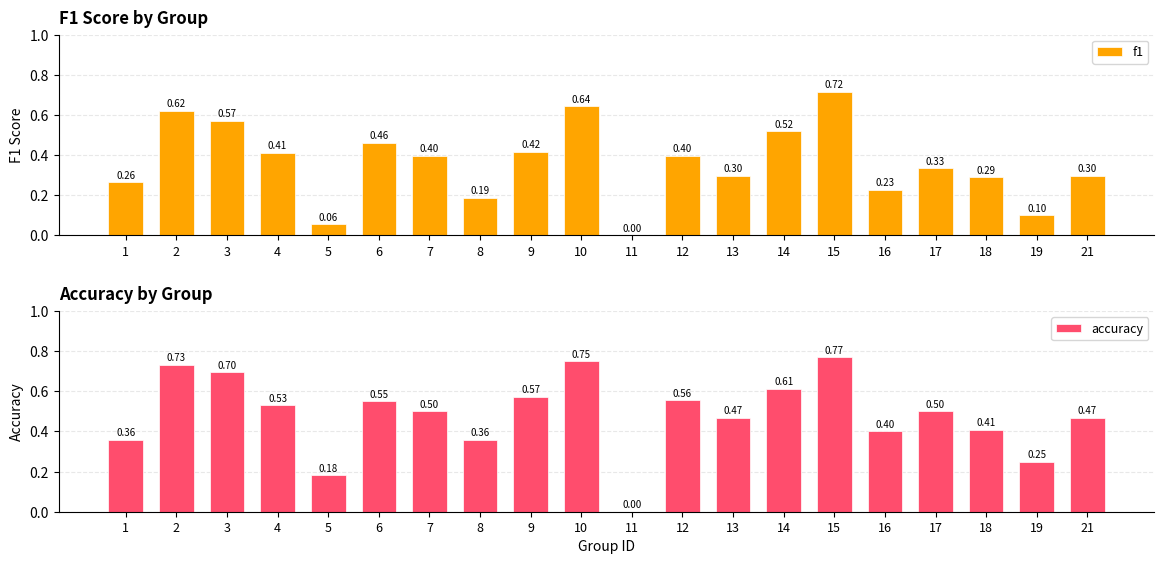

Reading right to left, extract all data points from this chart.

f1: 21=0.3	19=0.1	18=0.3	17=0.3	16=0.2	15=0.7	14=0.5	13=0.3	12=0.4	11=0.0	10=0.6	9=0.4	8=0.2	7=0.4	6=0.5	5=0.1	4=0.4	3=0.6	2=0.6	1=0.3
accuracy: 21=0.5	19=0.2	18=0.4	17=0.5	16=0.4	15=0.8	14=0.6	13=0.5	12=0.6	11=0.0	10=0.8	9=0.6	8=0.4	7=0.5	6=0.6	5=0.2	4=0.5	3=0.7	2=0.7	1=0.4